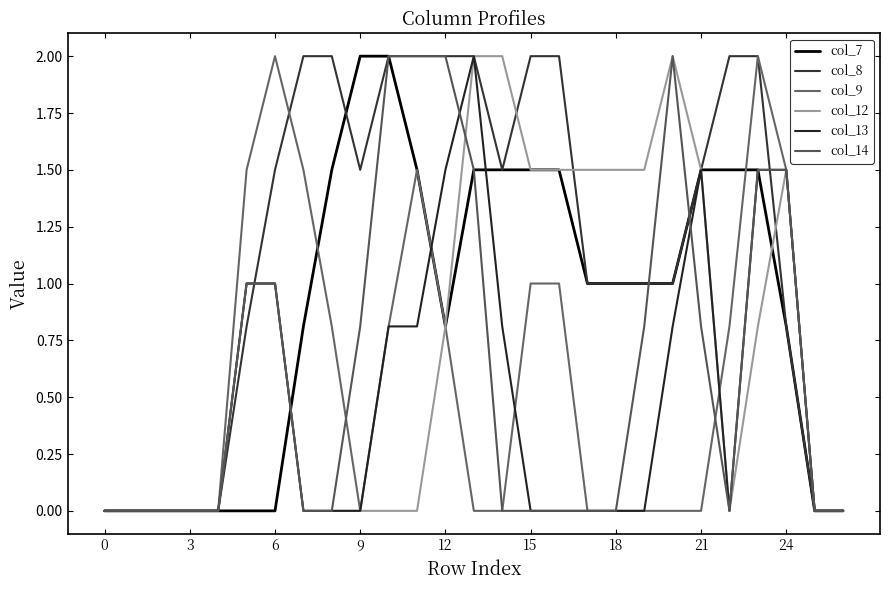

Is this an area chart (filled region under the line)?

No